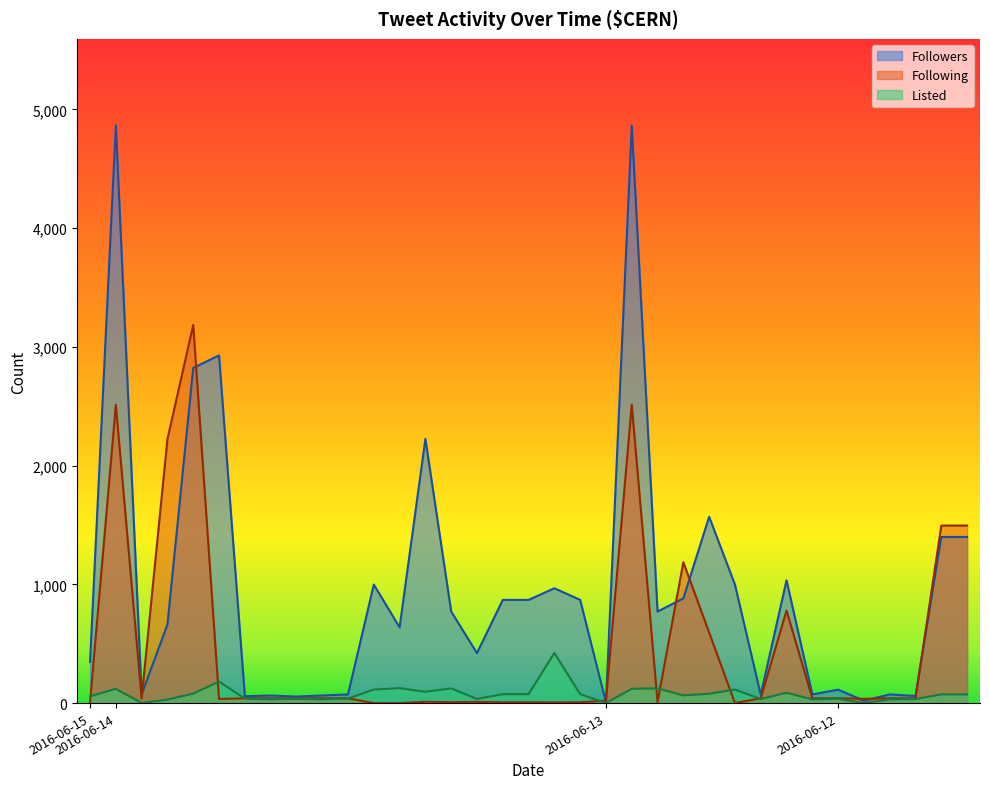

Which series has the largest range (max minus min)?

Followers